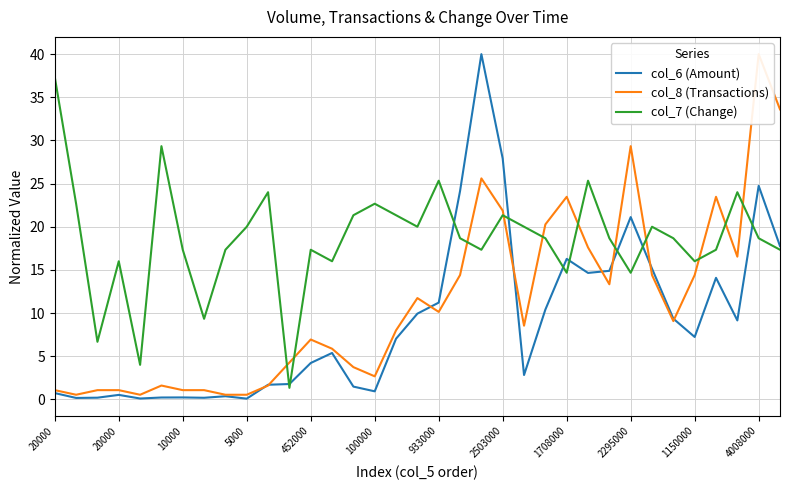

In col_7 (Change), how many points are higher than both neighbors (excluding endpoints)?

10